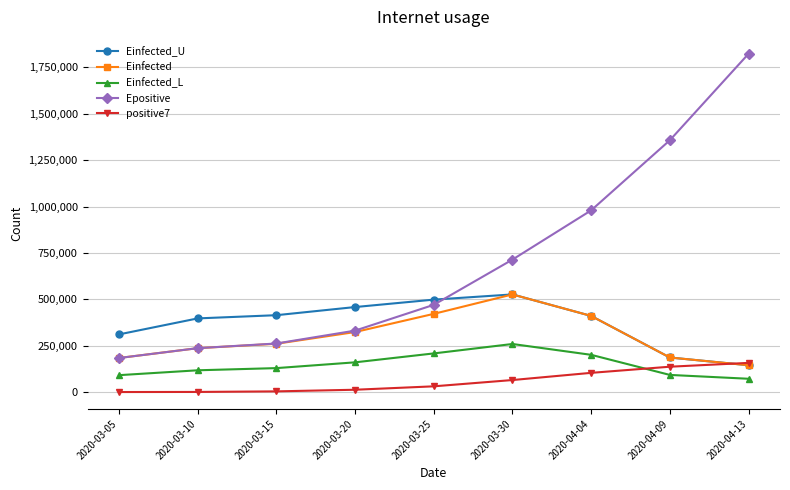

What is the label of the 6th point from the left?

2020-03-30